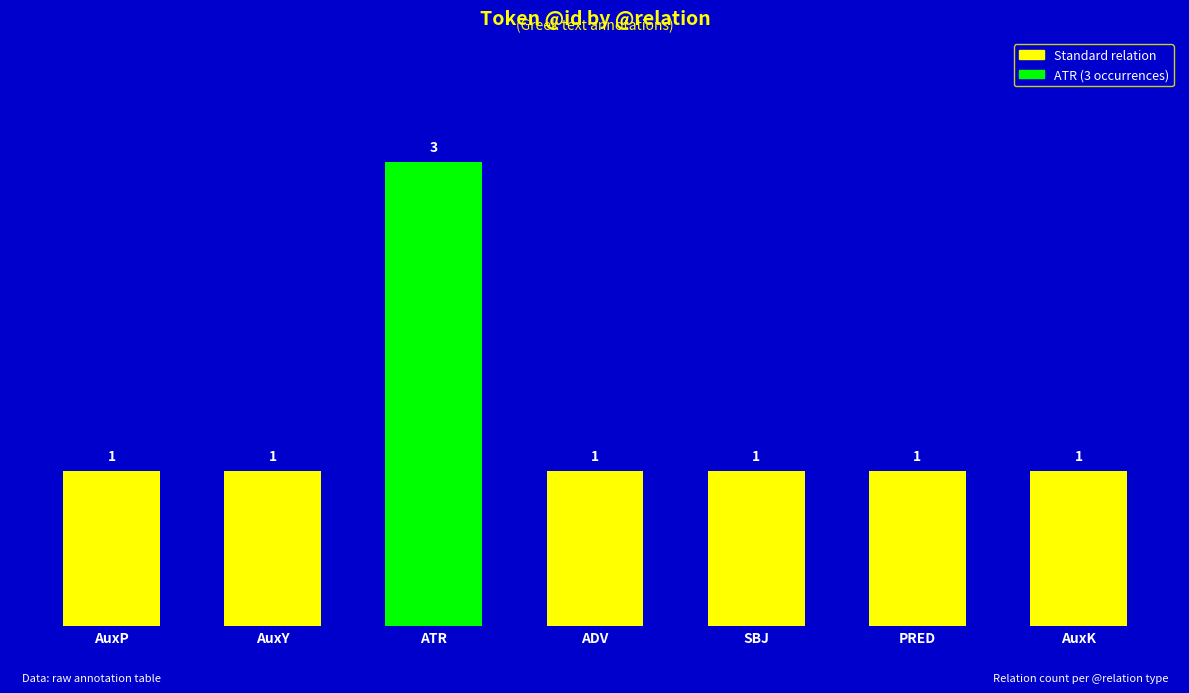

What is the change in value from ATR to SBJ?

-2